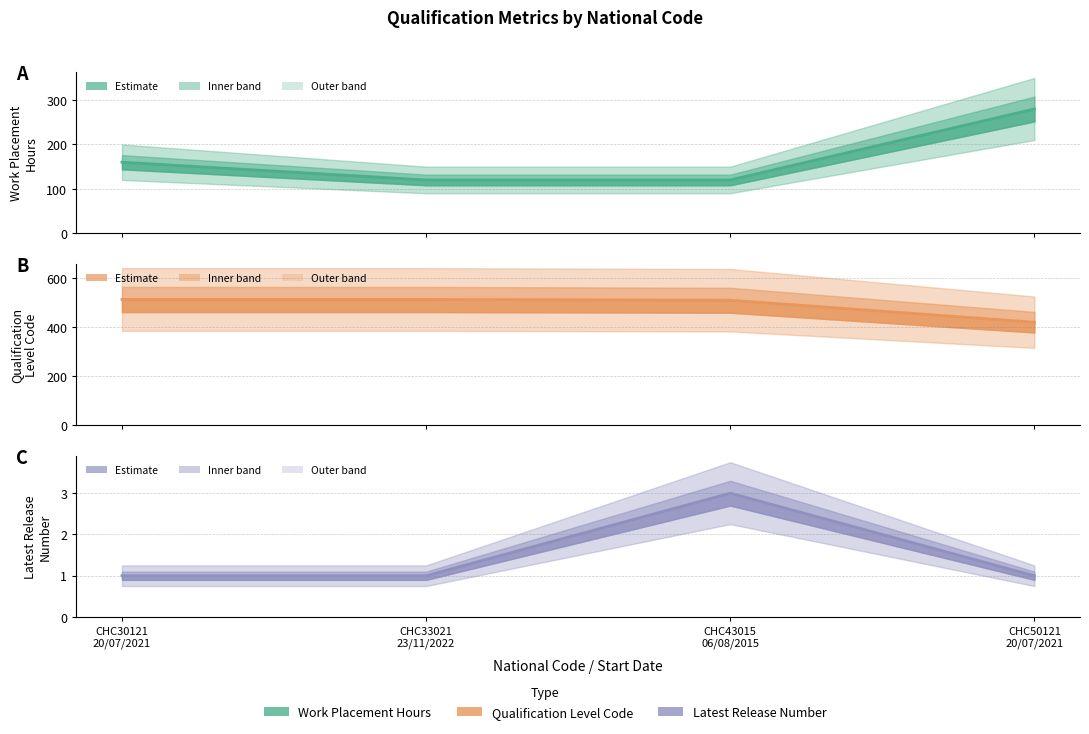

What is the label of the 4th point from the right?

CHC30121
20/07/2021